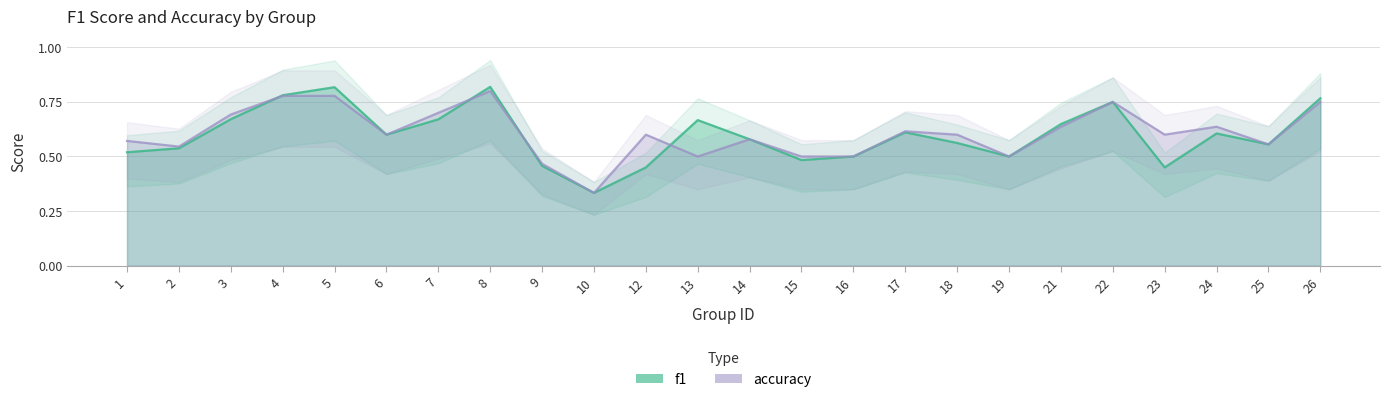

What is the sum of the f1 values at 26 and 2?

1.3